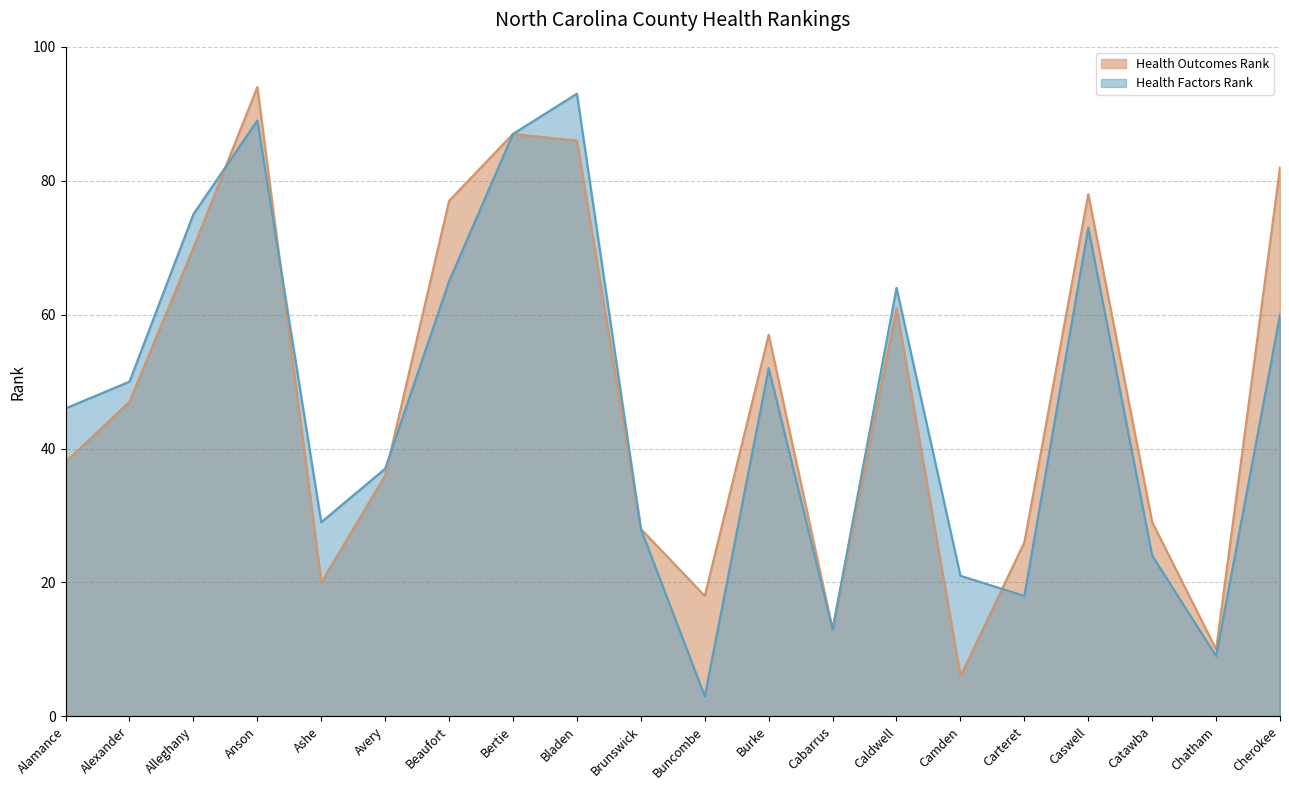

What is the label of the 11th point from the right?

Brunswick